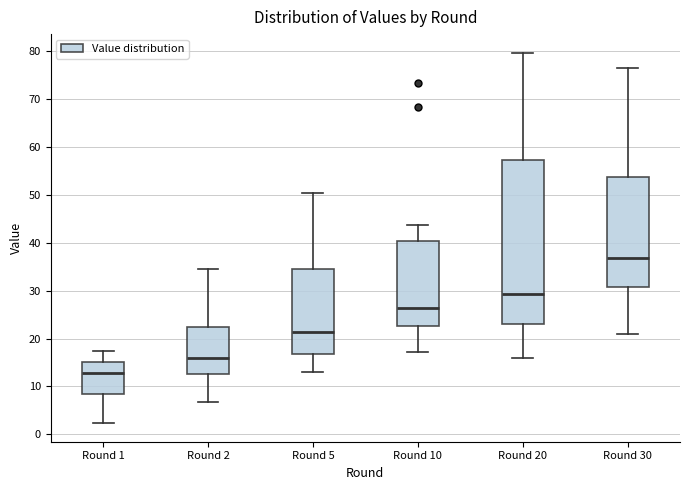

Where does the median line of the box for Round 30 sit on the y-axis? The values are not printed on the chart, so give them approximately, as read against the axis.

37